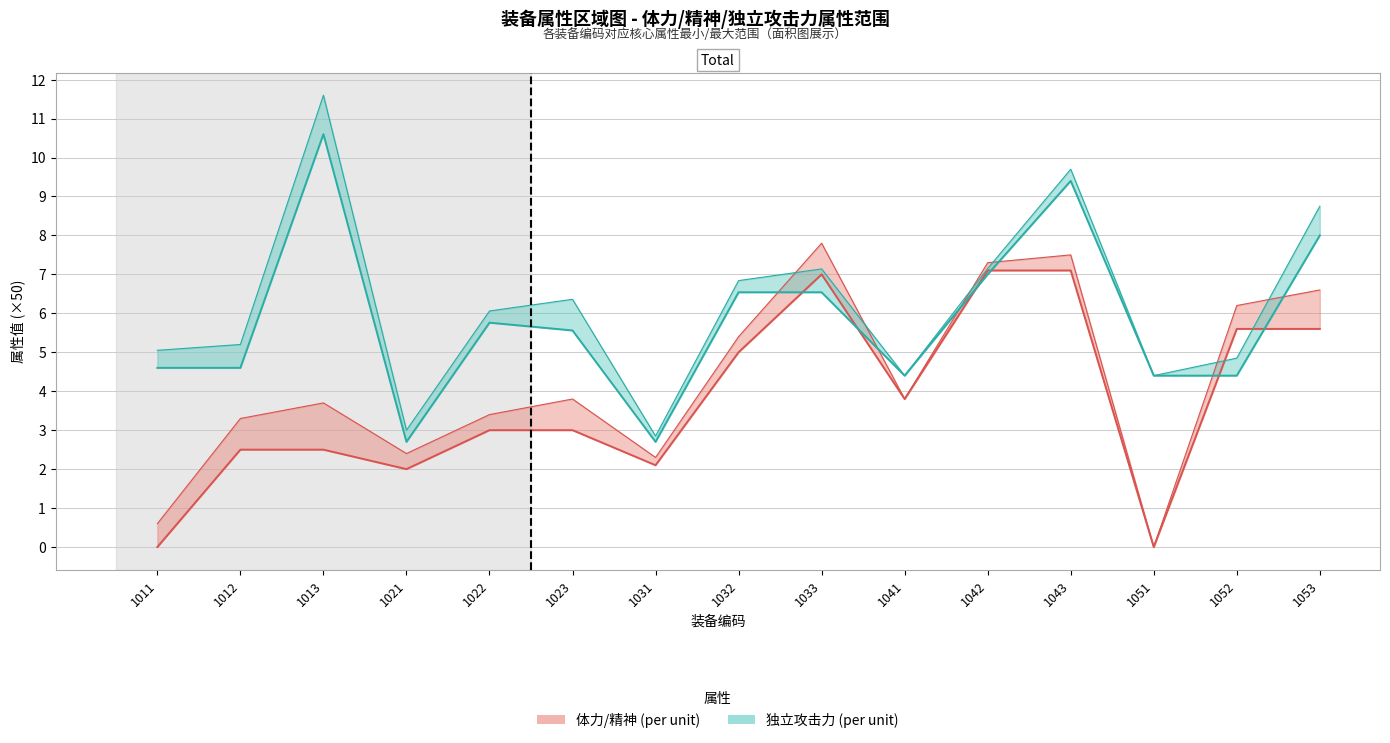

The value of col_8 (独立攻击力) at 1012 is 4.6. True or false?

True